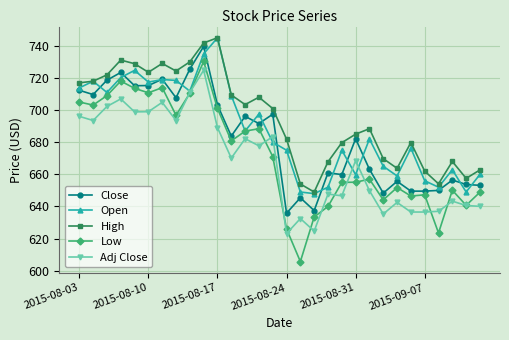

Which series has the largest total across all categories?

High